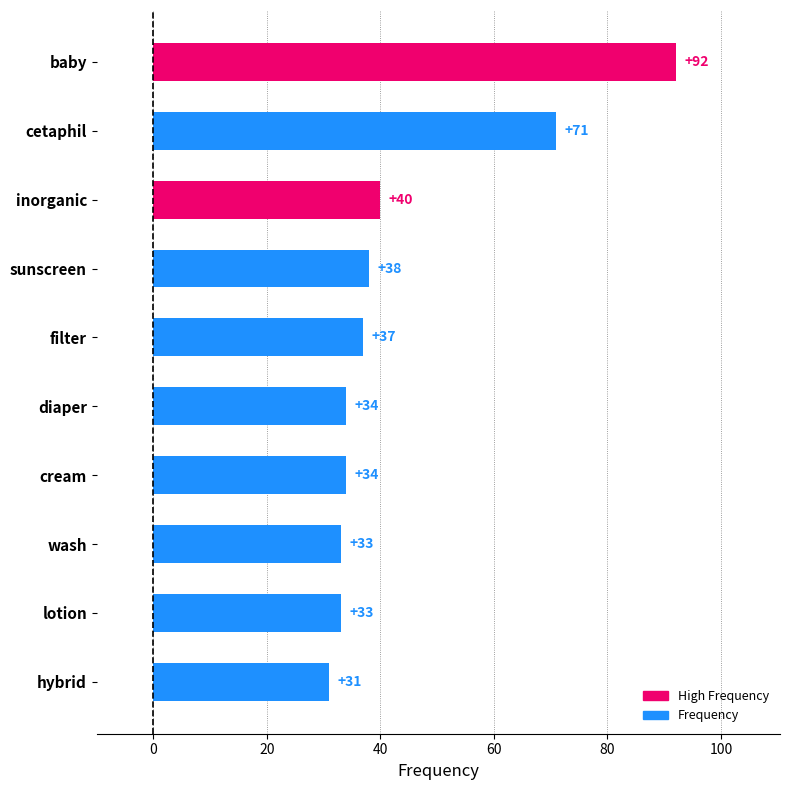

What is the label of the 7th bar from the top?

cream